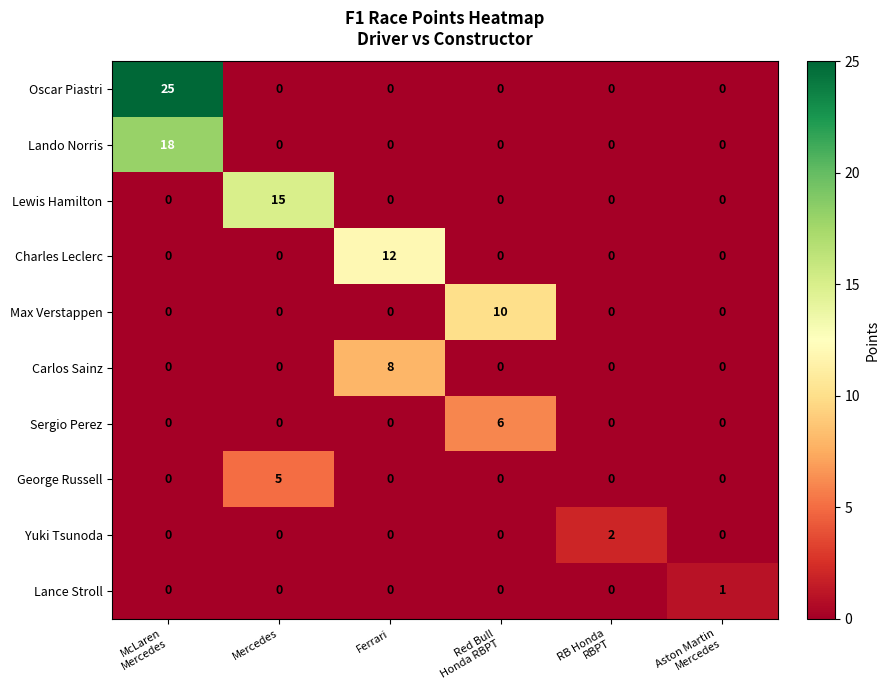

What is the difference between the maximum and second lowest values in the Lando Norris series?

18